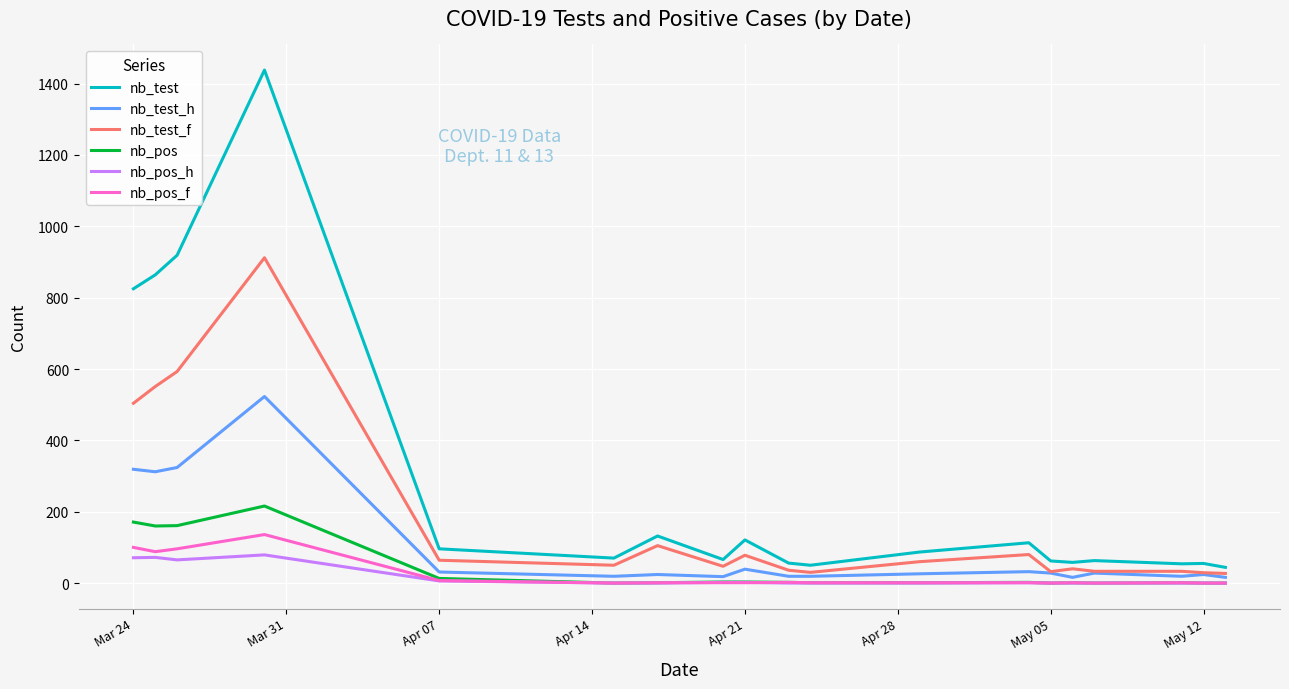

What is the lowest value of the nb_test series?

44